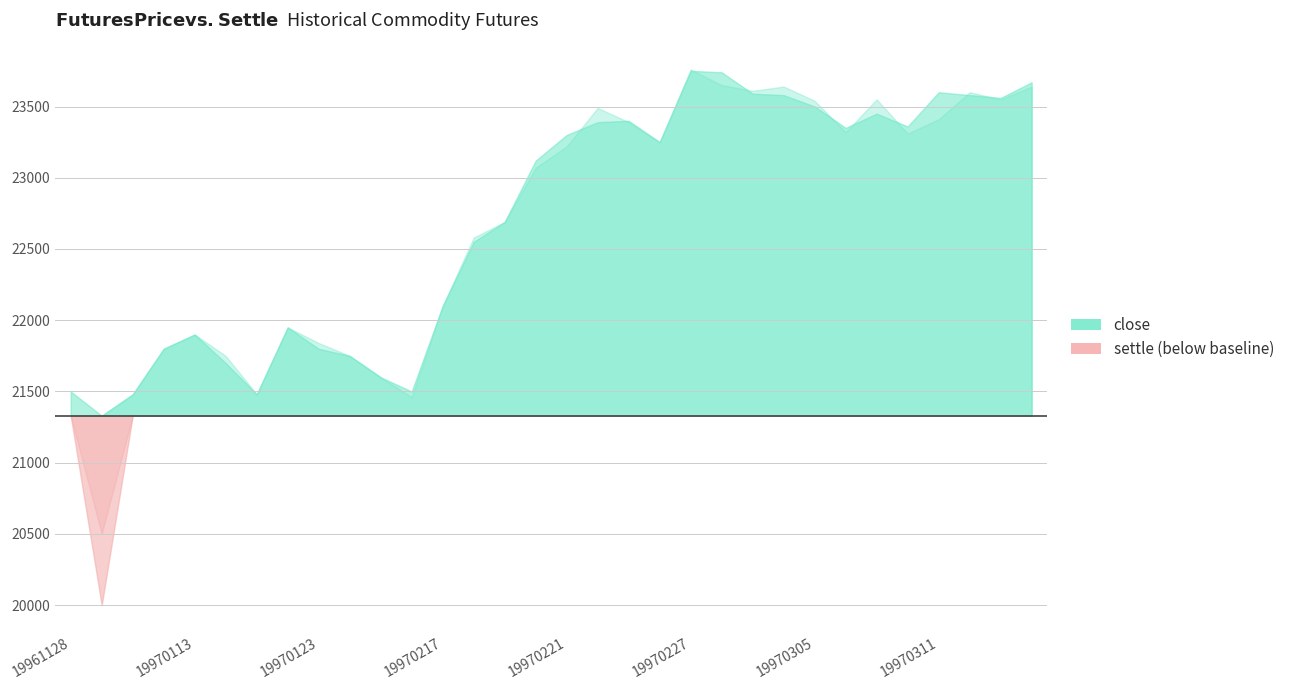

Where do close and settle first cross each other?

19961128 and 19961231